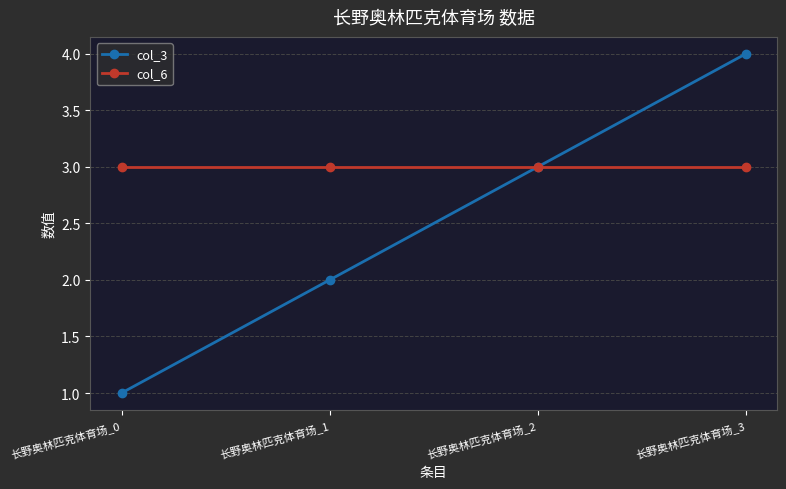

Reading left to right, list all the values displayed in this chart.

col_3: 1	2	3	4
col_6: 3	3	3	3